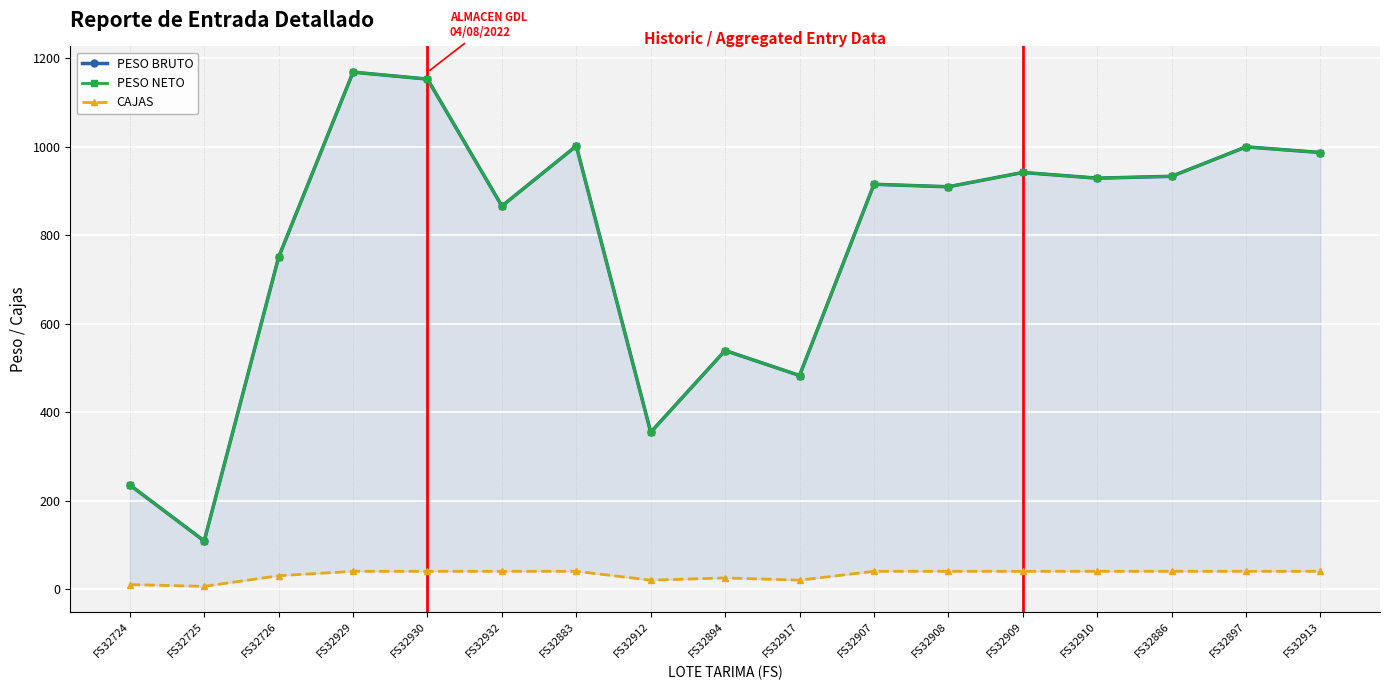

True or false: CAJAS and PESO BRUTO intersect in this chart.

False